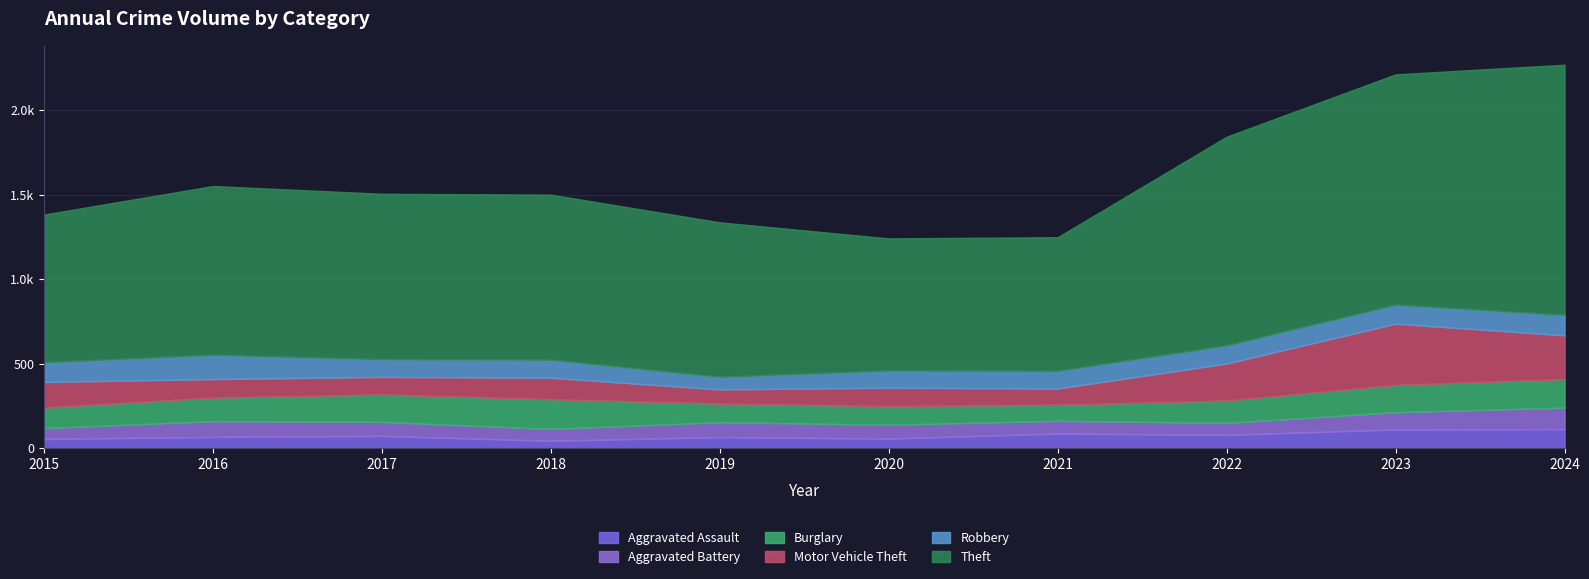

Rank the series by their maximum value, from highest to lowest.

Theft, Motor Vehicle Theft, Burglary, Robbery, Aggravated Battery, Aggravated Assault